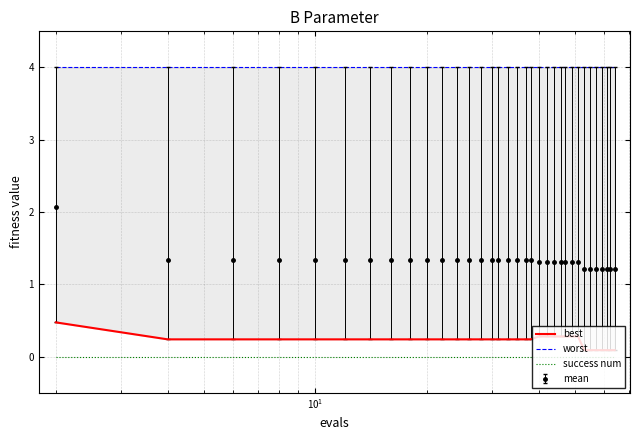

True or false: success num and mean intersect in this chart.

False